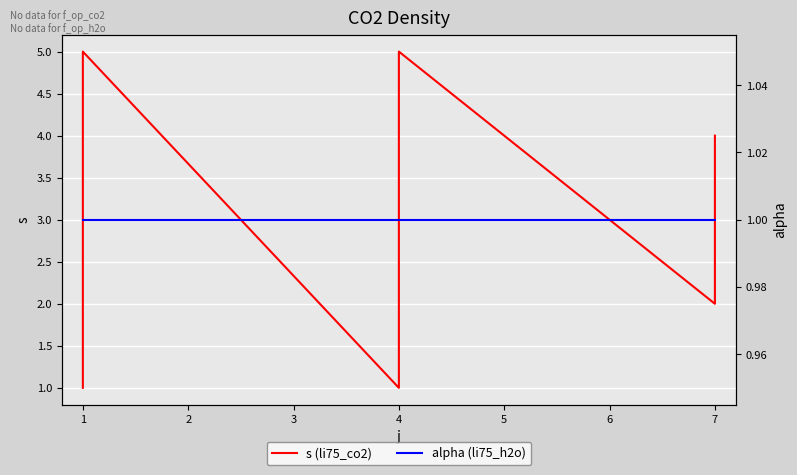

Which has a higher value, 1 or 5?

1